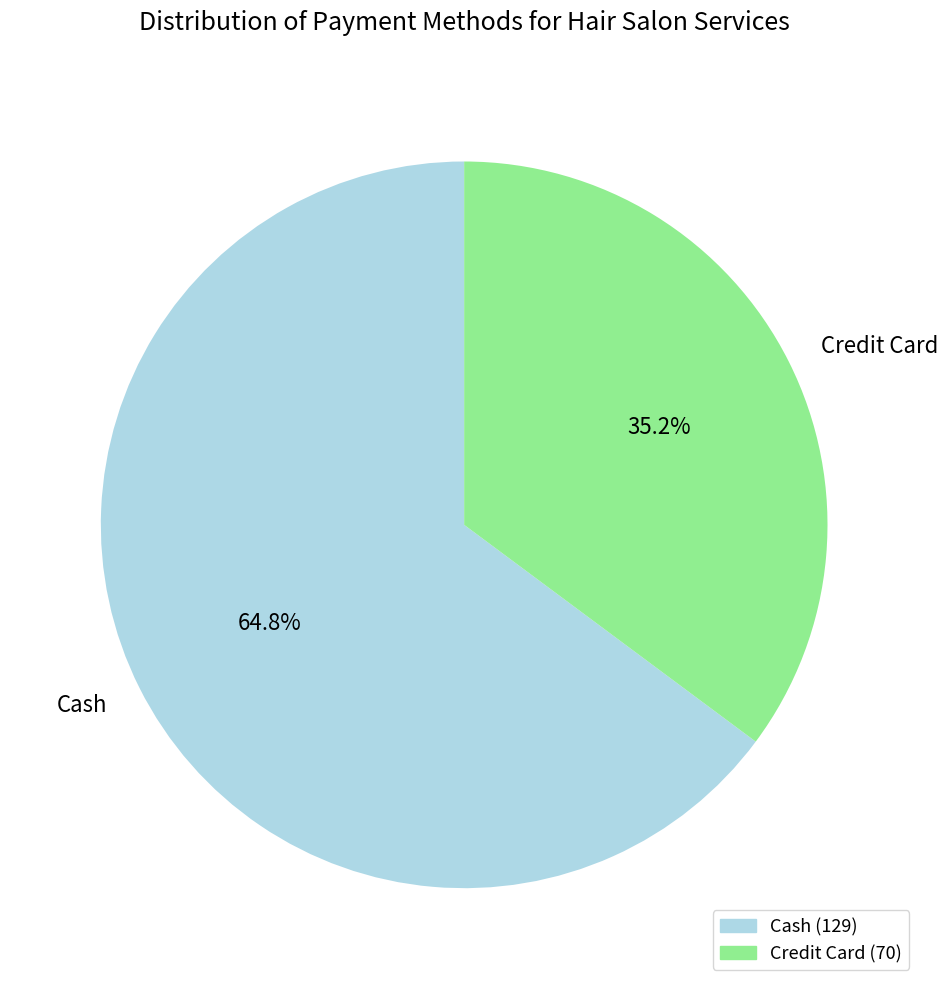

What is the ratio of the value at Cash to the value at Credit Card?

1.8